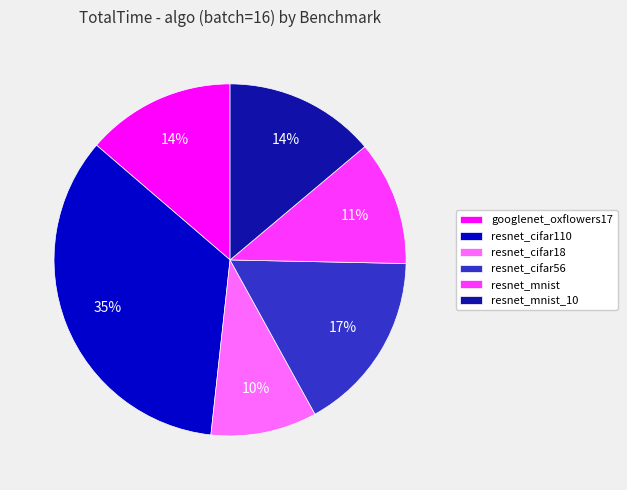

To the nearest percent, what is the combined percentage of resnet_cifar56 and resnet_cifar110?

51%